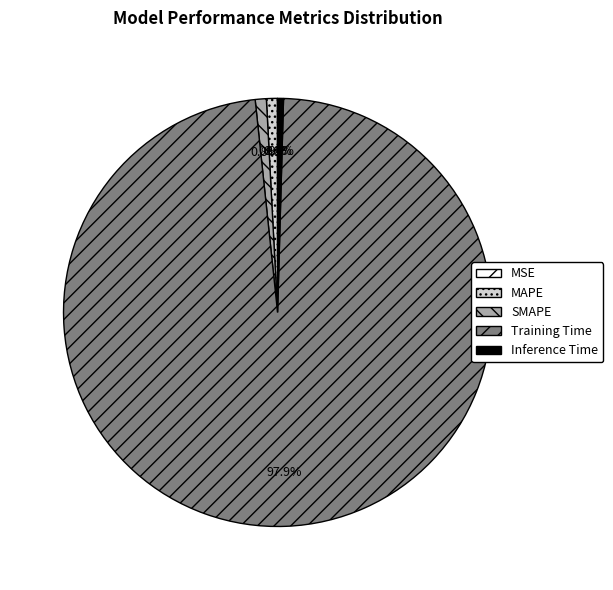

What portion of the pie excludes Inference Time?

99.6%